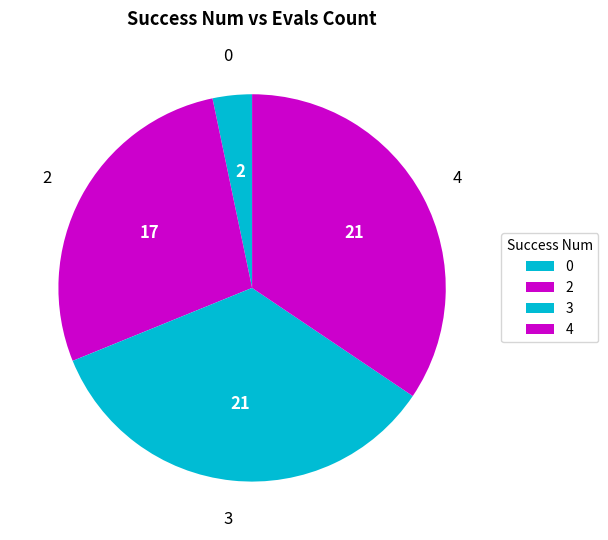

Is it true that 0 is 3% of the pie?

True